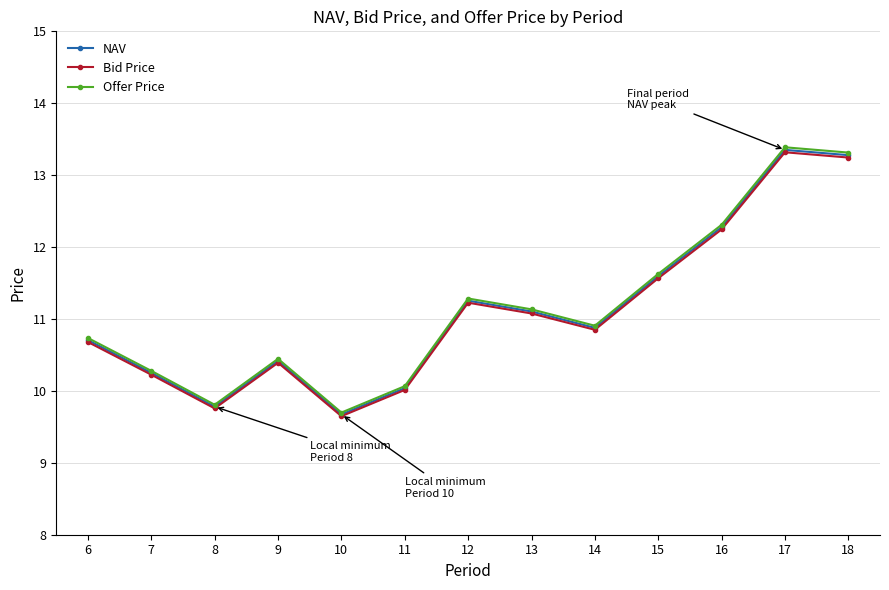

What is the average value of the NAV series?

11.1